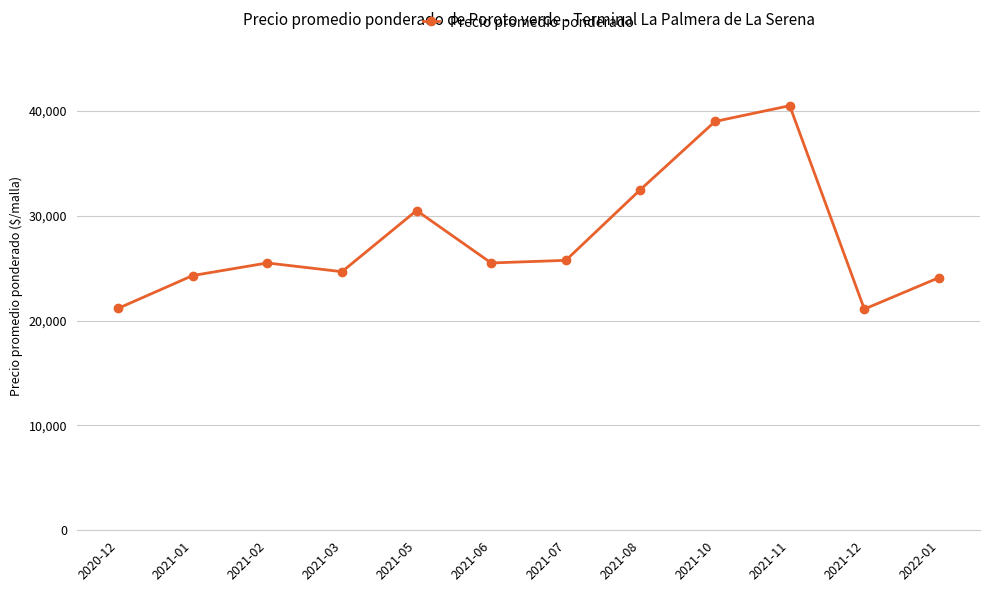

What is the difference between the maximum and minimum values?

19400